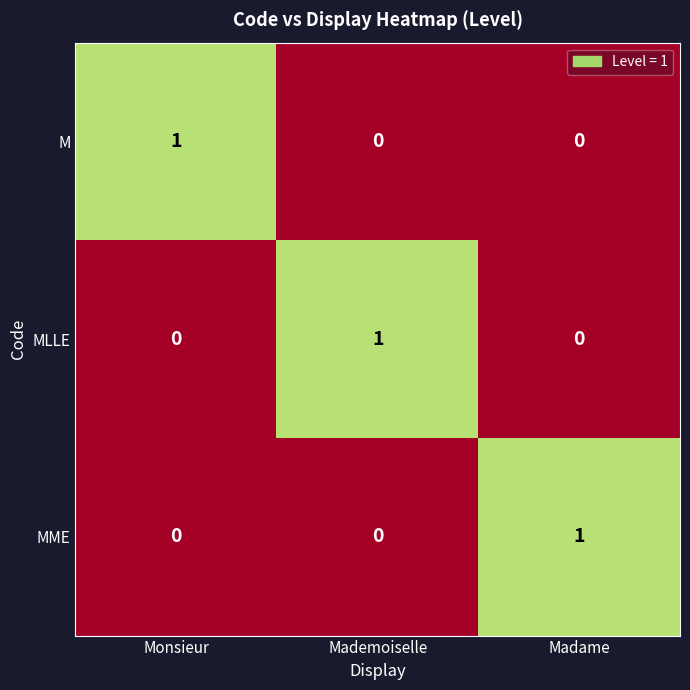

Is it true that MME equals -1 at Mademoiselle?

False